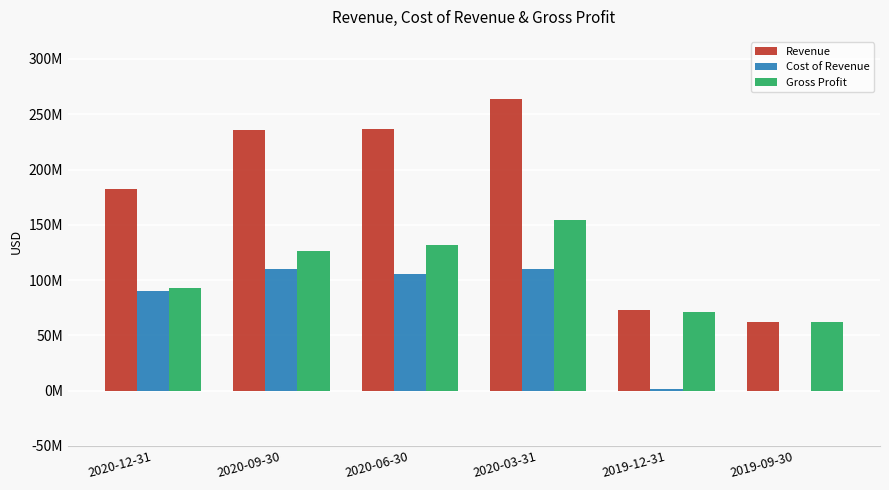

At which label does Gross Profit reach its peak?

2020-03-31